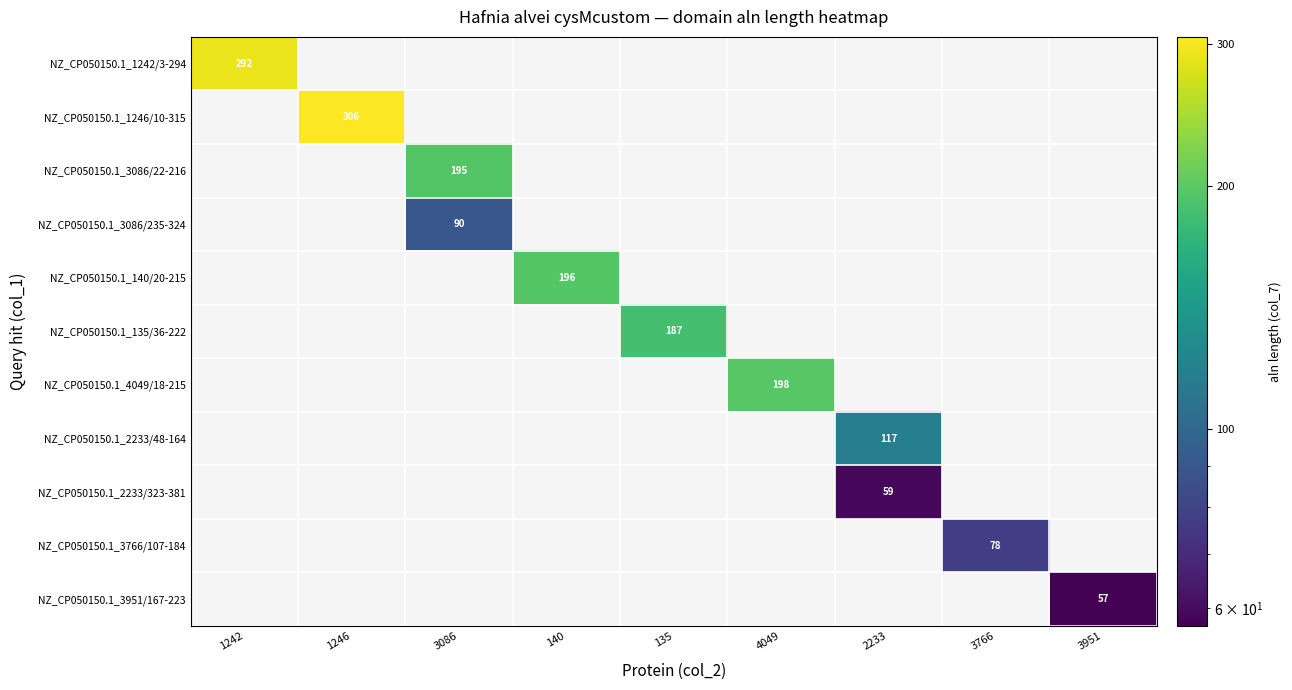

Is it true that NZ_CP050150.1_135/36-222 equals 322 at 135?

False